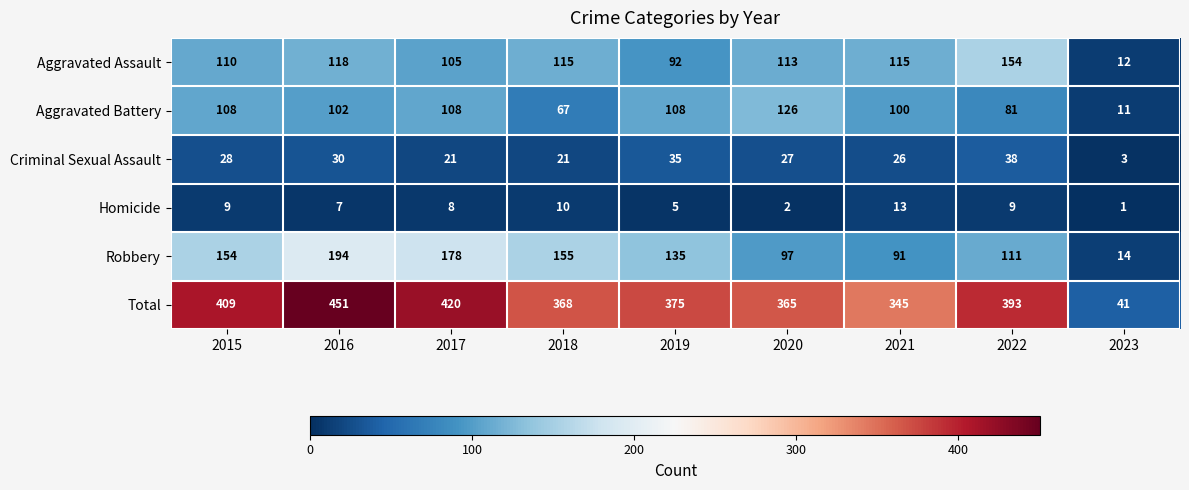

At how many categories does at least one series exceed 182?

8